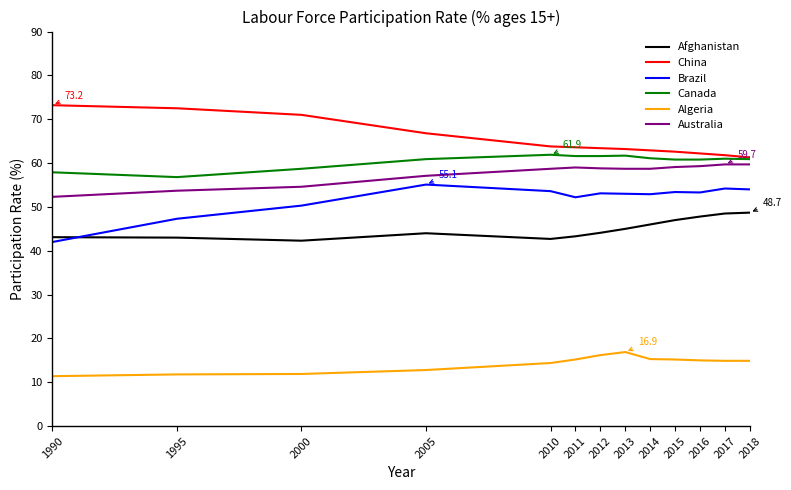

What is the minimum value for Brazil?

42.0